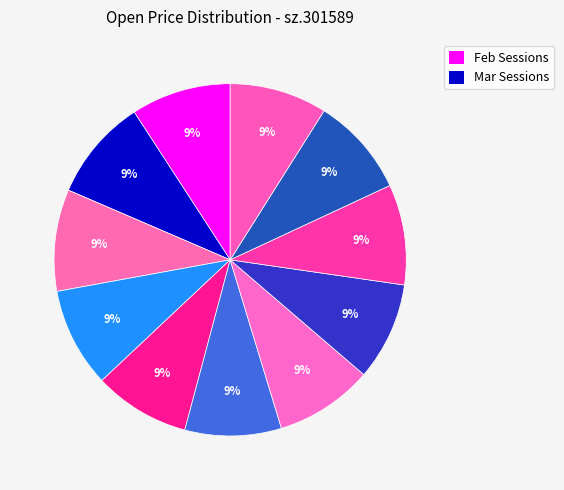

Rank the categories by value from lowest to highest.

2025-03-03, 2025-03-04, 2025-03-11, 2025-03-05, 2025-03-06, 2025-03-10, 2025-02-28, 2025-02-25, 2025-03-07, 2025-02-27, 2025-02-26